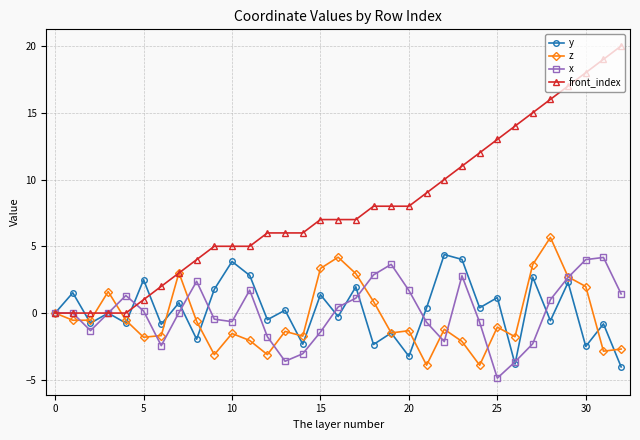

Which series has the largest total across all categories?

front_index